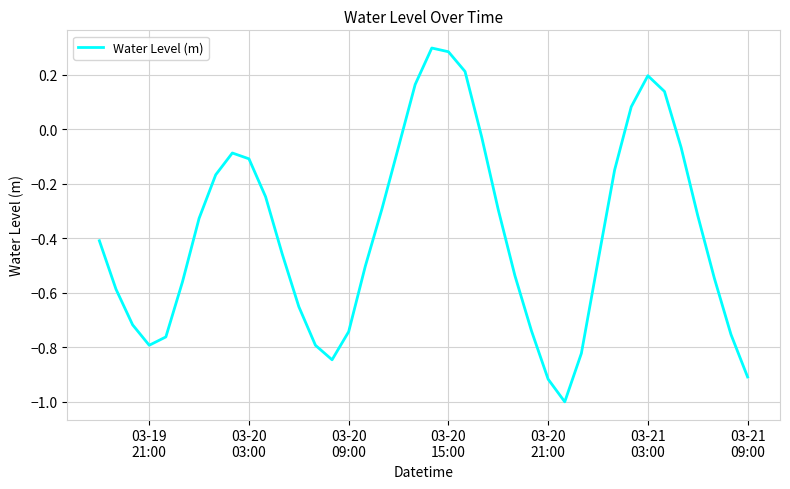

What is the smallest value displayed?

-1.0